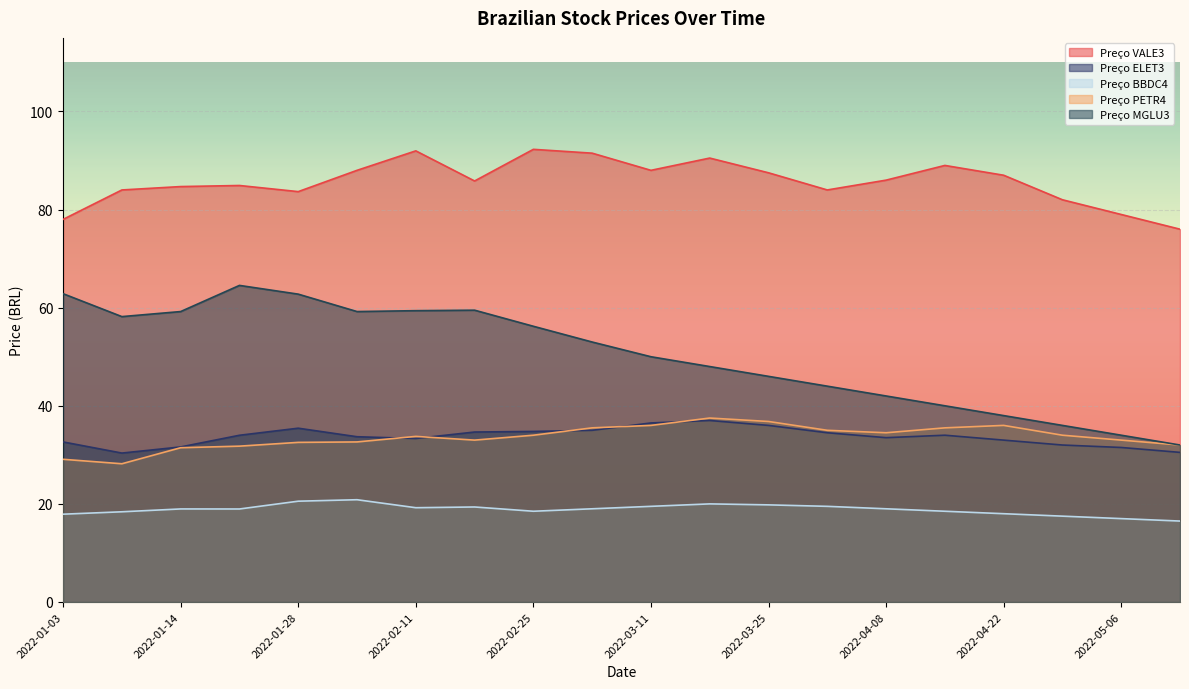

In Preço BBDC4, how many points are lower than both neighbors (excluding endpoints)?

3